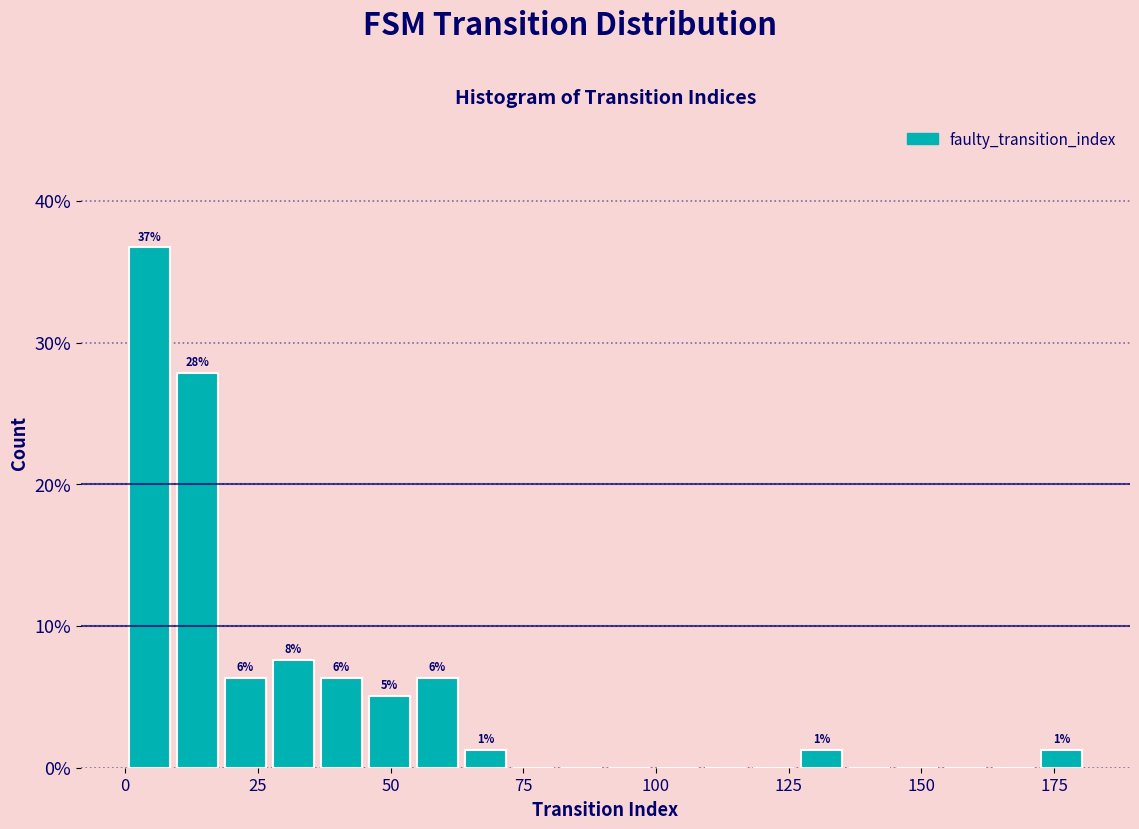

Around what value on the x-axis is the tallest bar? Give the approximate position of its centre, as read against the axis.

5